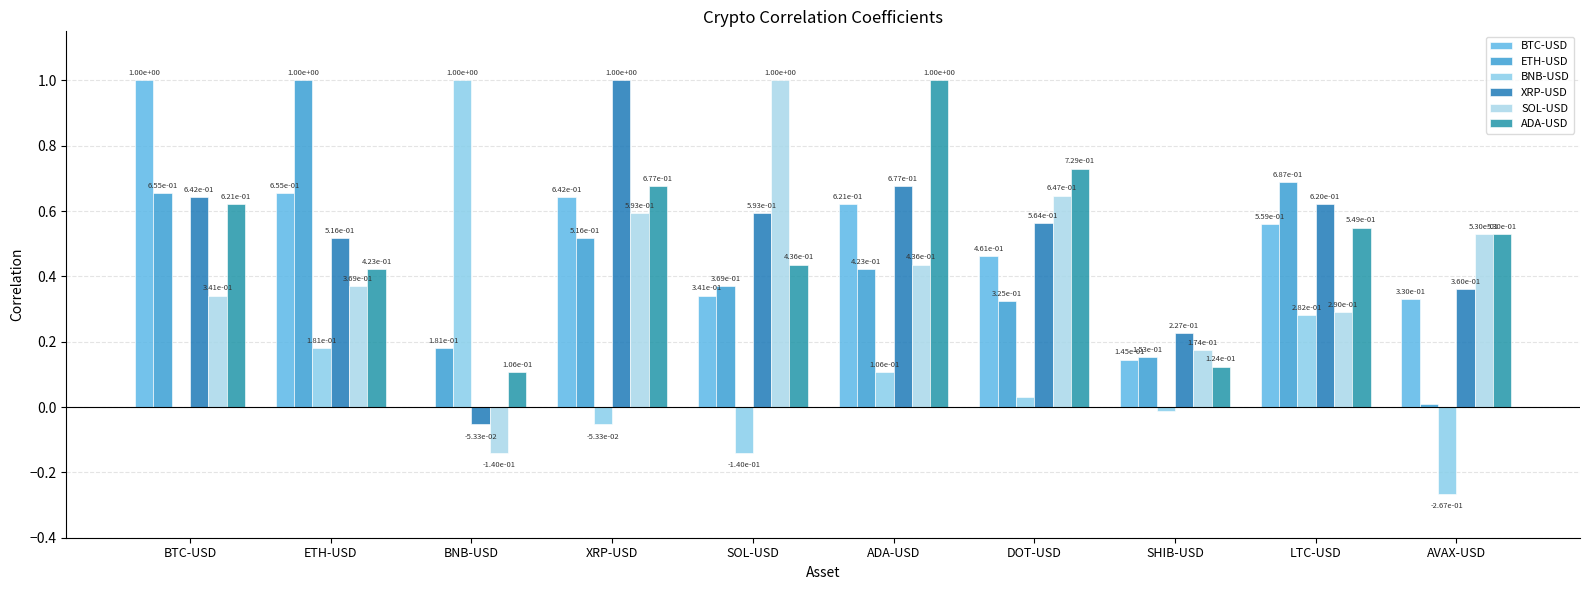

Is the value of BNB-USD at XRP-USD greater than the value of BTC-USD at AVAX-USD?

No